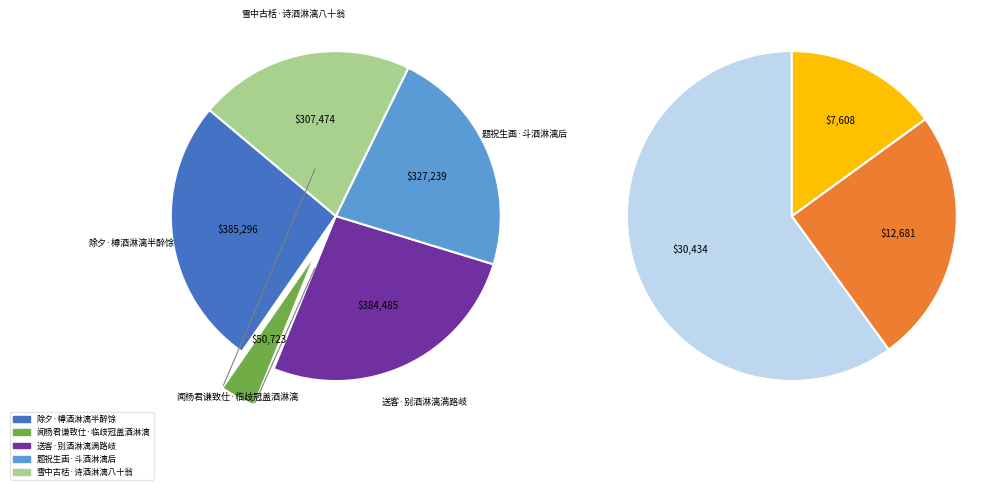

What is the total percentage of 雪中古栝·诗酒淋漓八十翁 and 题祝生画·斗酒淋漓后?

43.6%